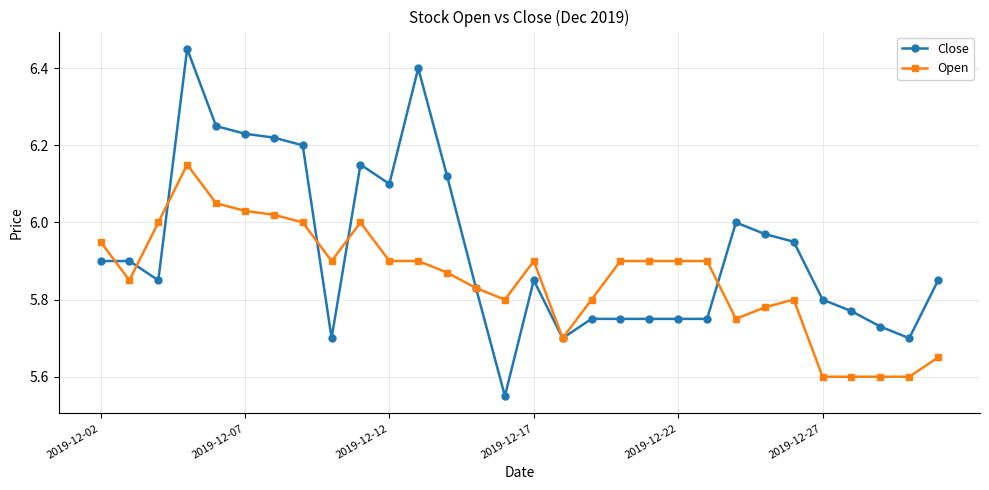

Rank the series by their average value, from lowest to highest.

Open, Close